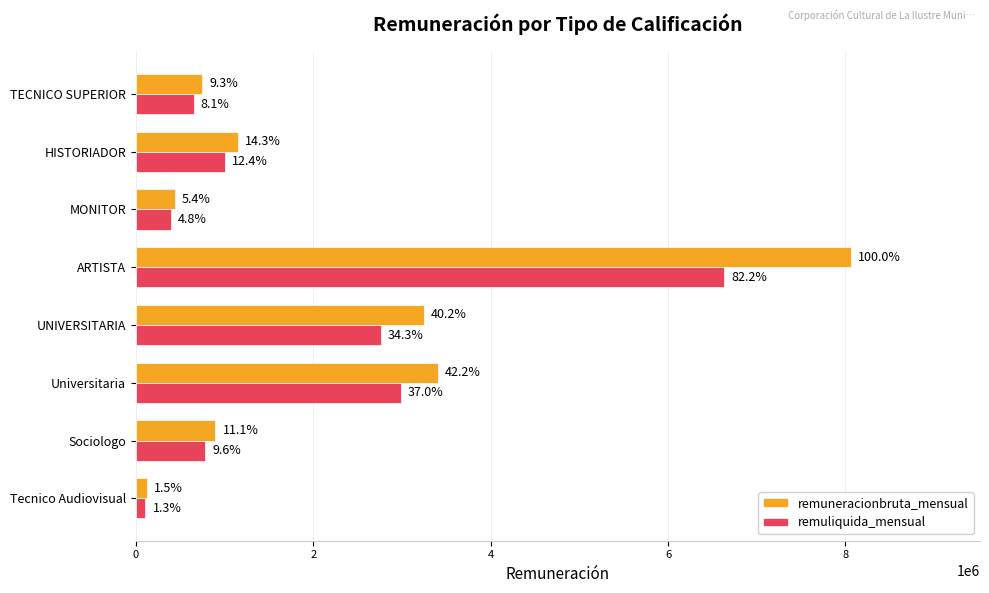

What is the average value of the remuliquida_mensual series?

1912438